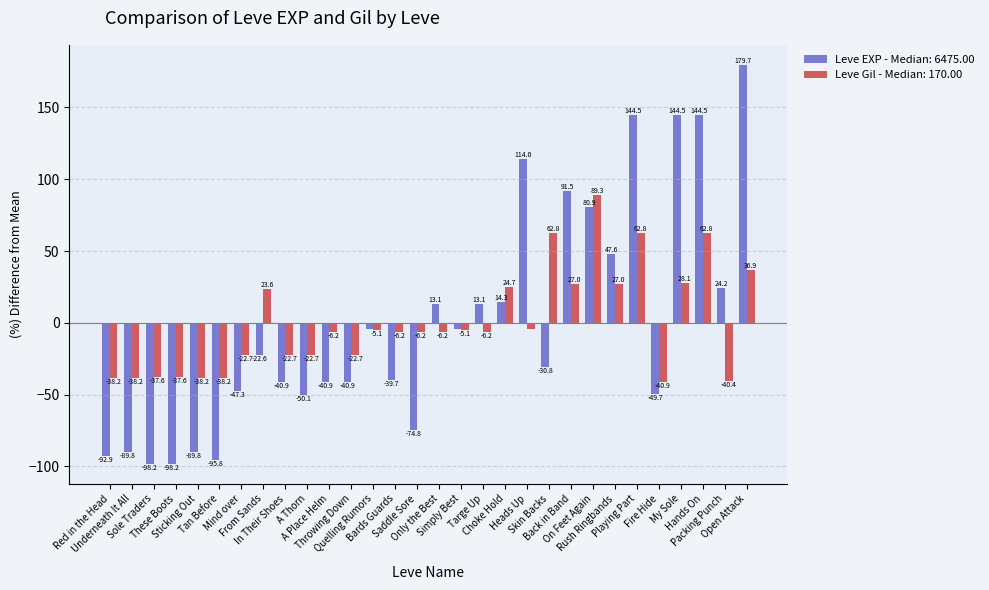

At how many categories does at least one series exceed 20?

12